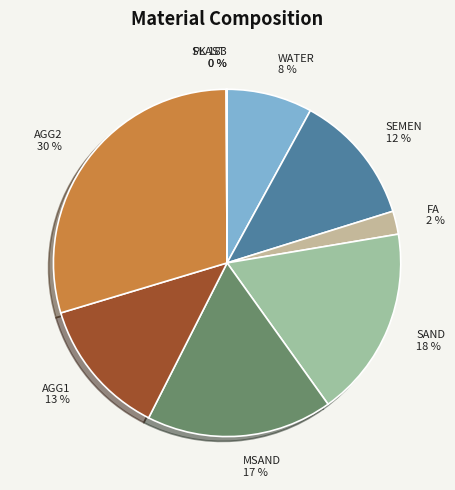

To the nearest percent, what percentage of the pie is FA?

2%